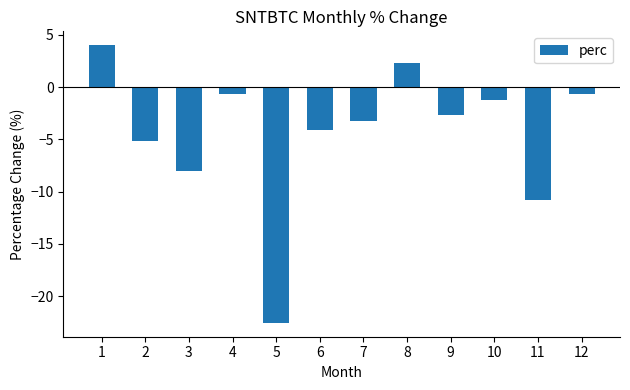

What is the value of the 1st bar from the left?

4.0